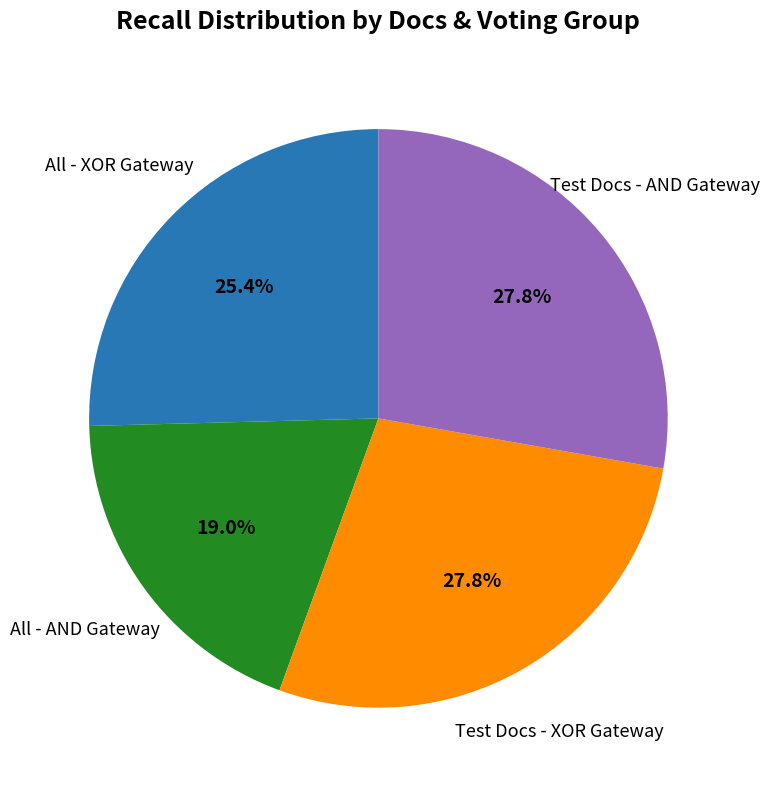

Is there a majority slice in this chart?

No